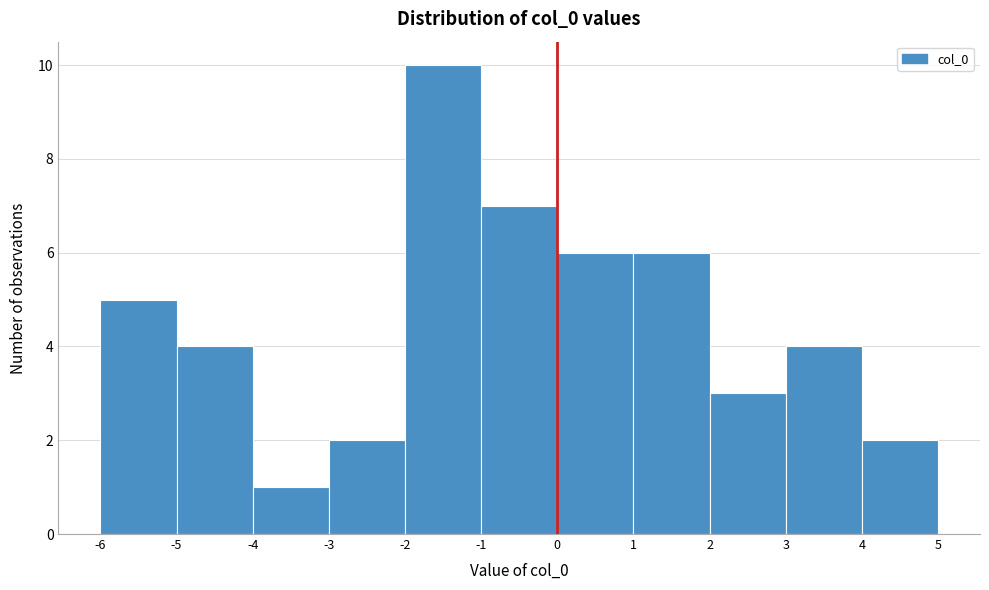

Over which range of the x-axis is the bar tallest?

-2 to -1